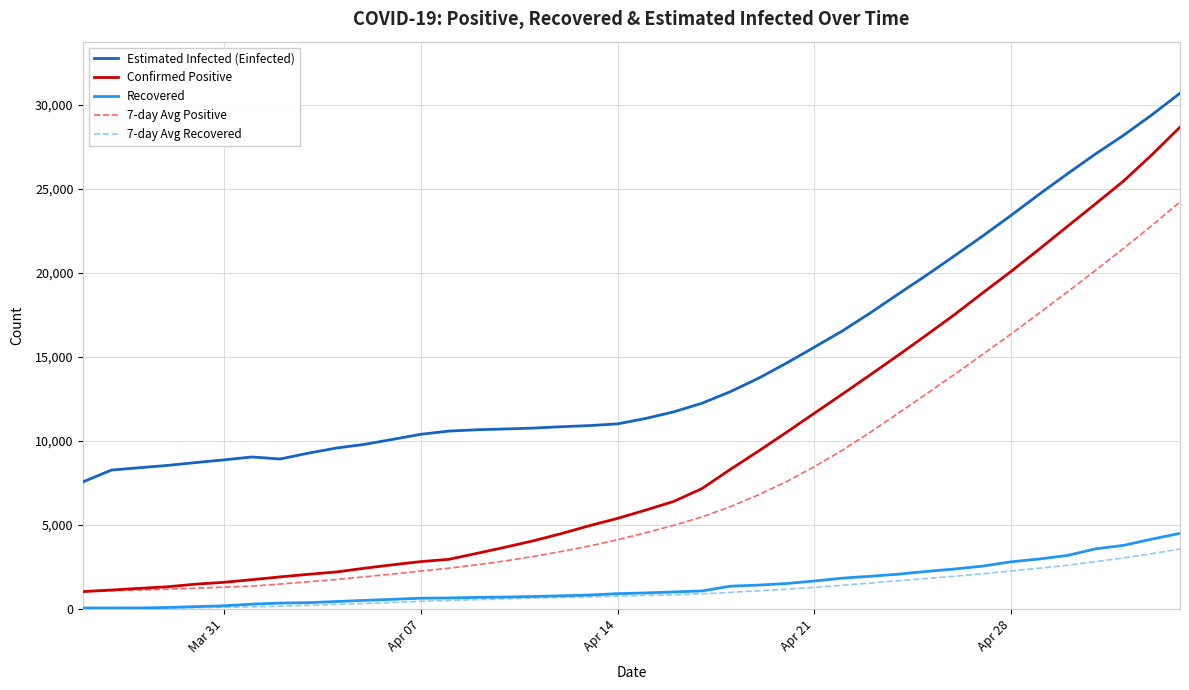

True or false: Recovered and Estimated Infected (Einfected) cross at least once.

False